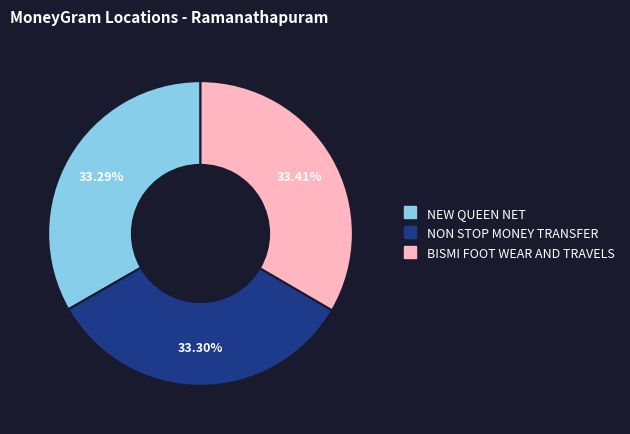

The NON STOP MONEY TRANSFER slice represents 41% of the pie. True or false?

False